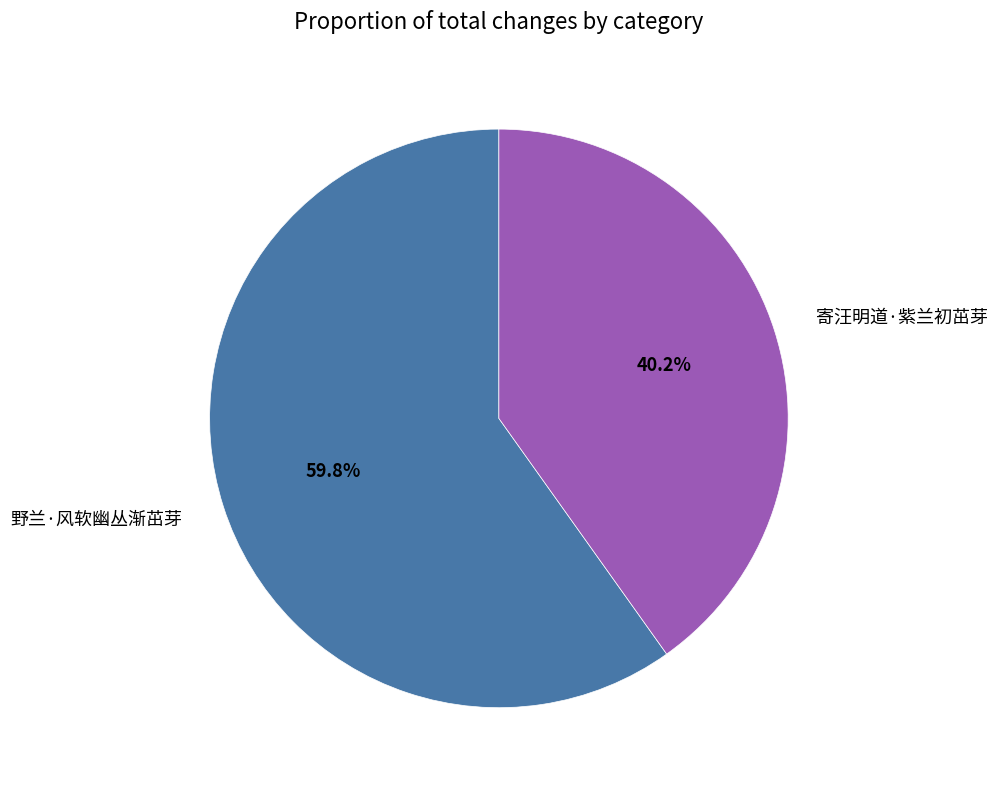

To the nearest percent, what percentage of the pie is 寄汪明道·紫兰初茁芽?

40%